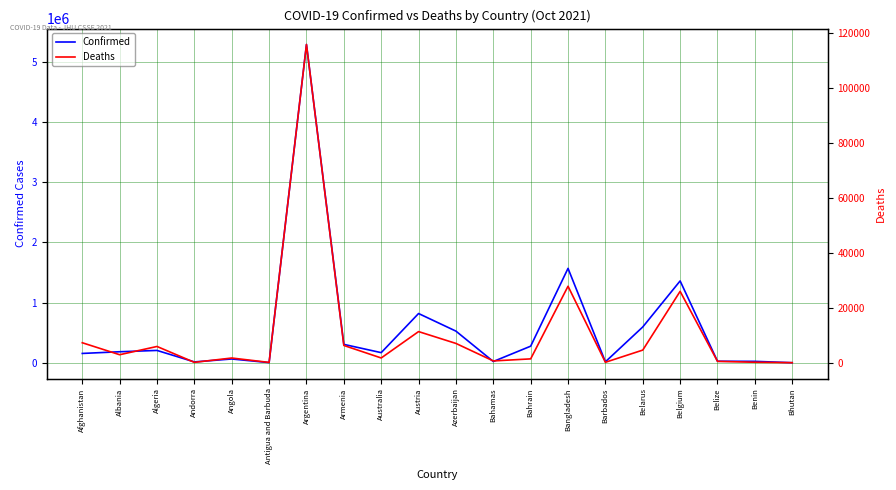

Between Austria and Belgium, which series saw the biggest shift?

Confirmed